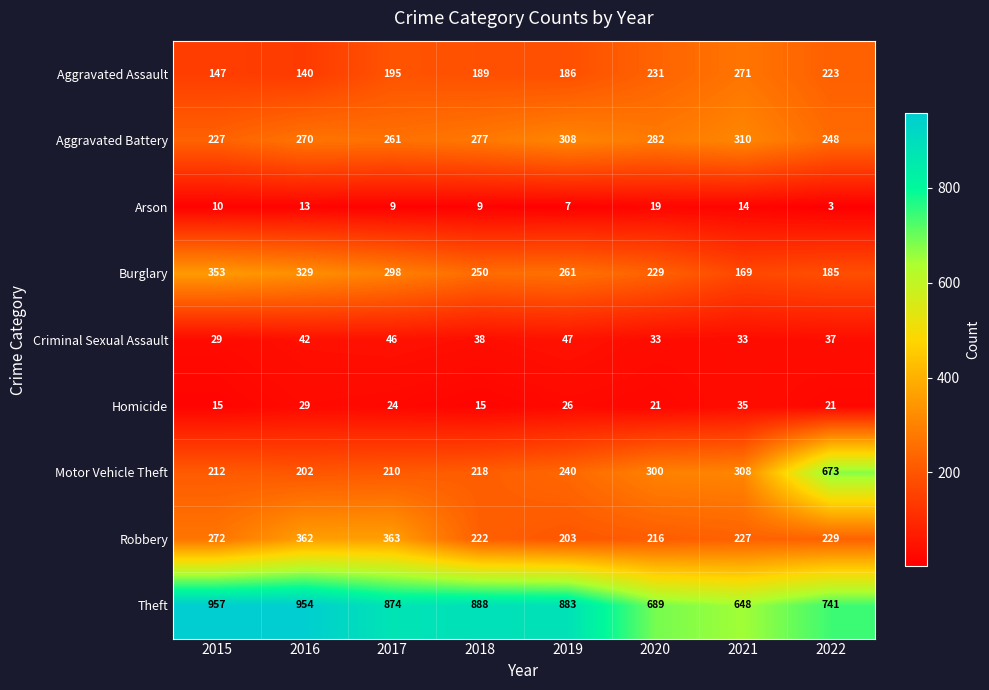

The Criminal Sexual Assault series shows 33 at 2020. True or false?

True